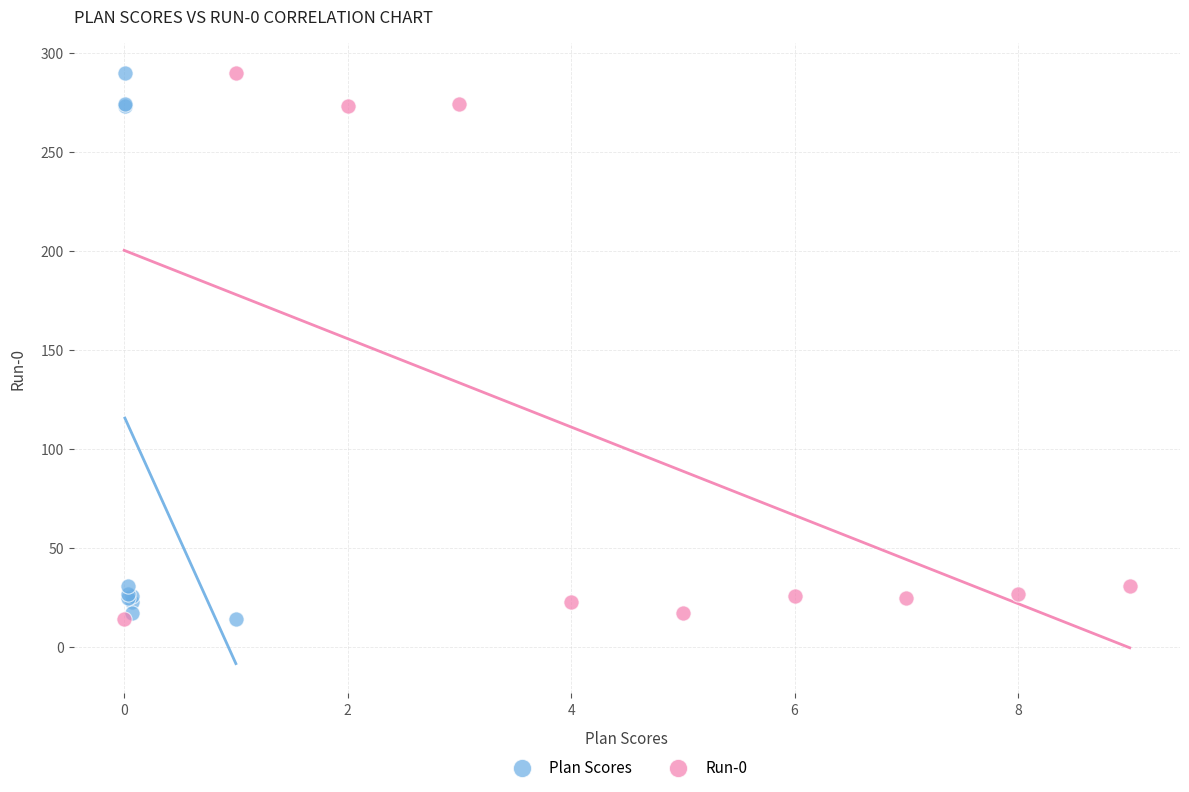

What are all the series names shown in the legend?

Plan Scores, Run-0